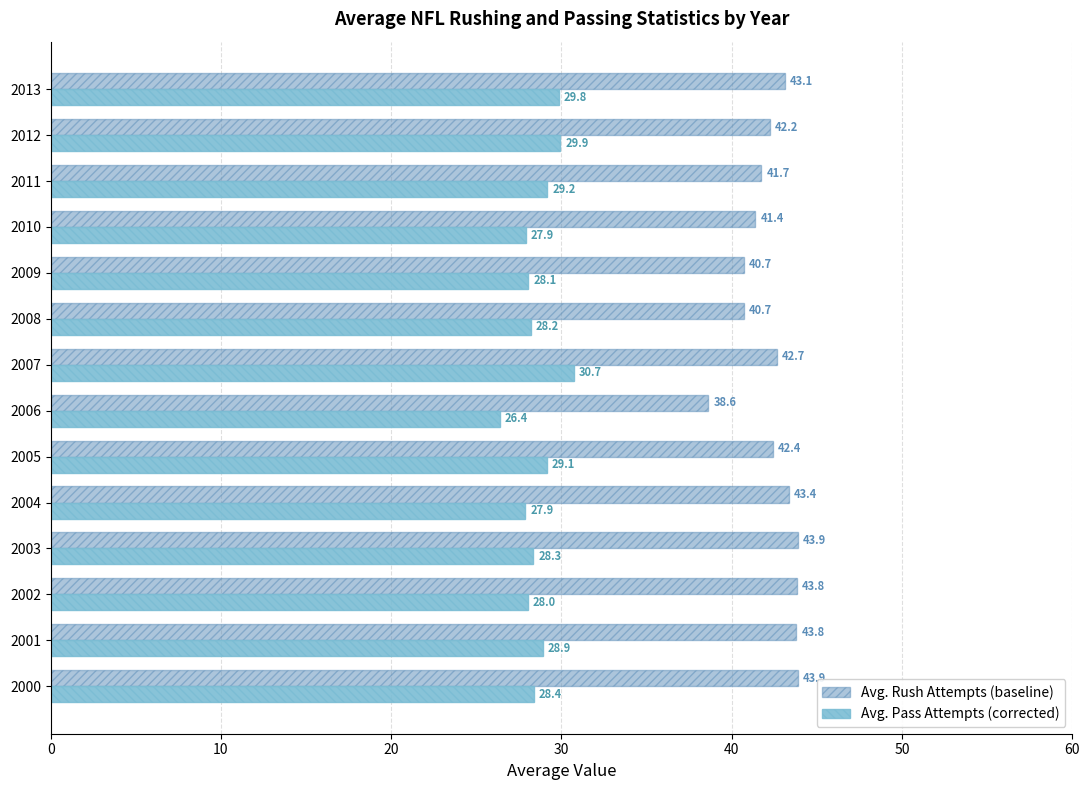

At which category is the sum across all series the highest?

2007